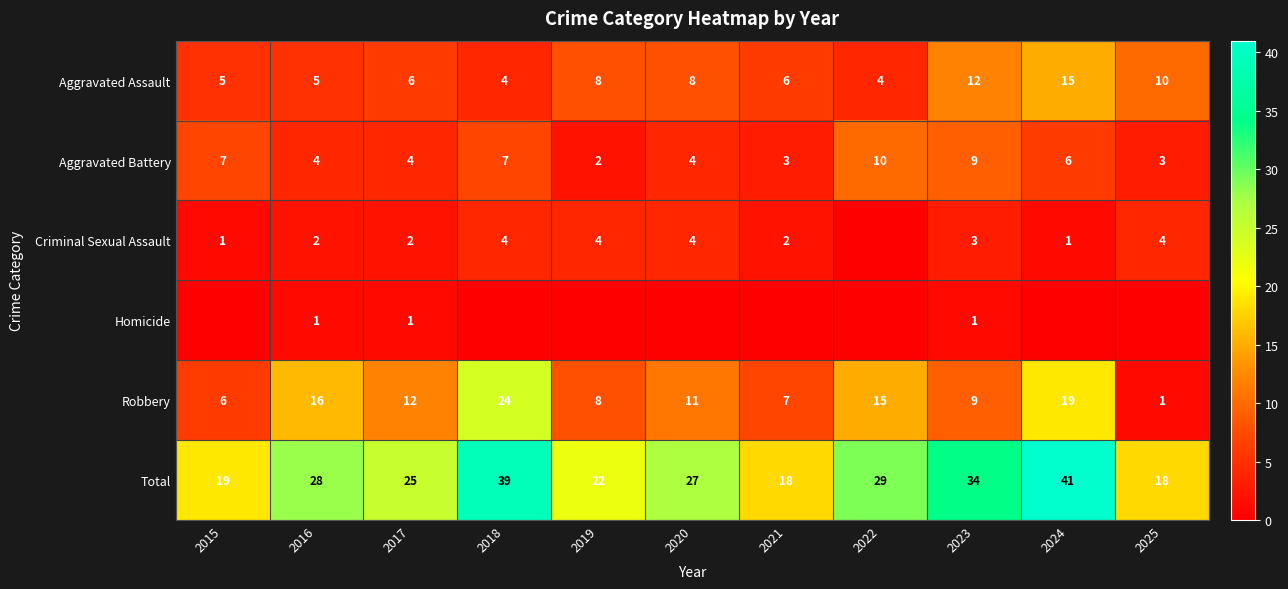

At which label is Aggravated Battery closest to 6?

2024